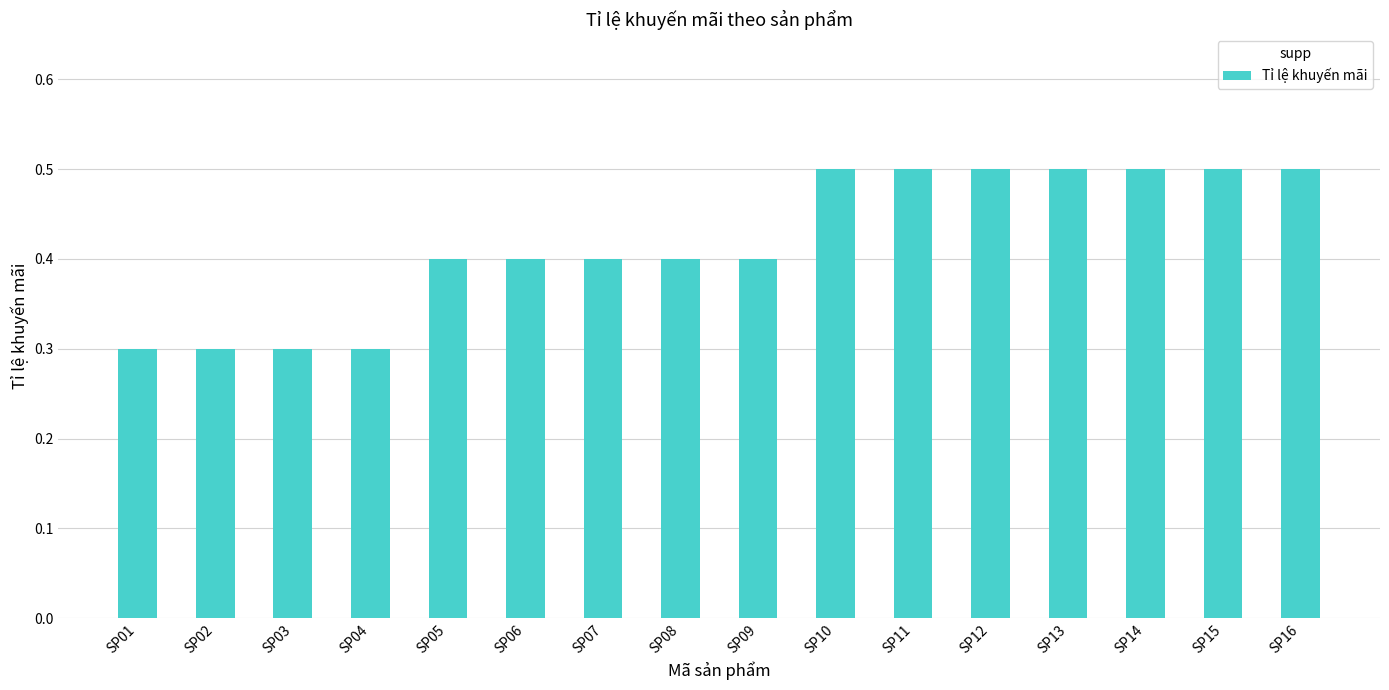

What is the average value?

0.4